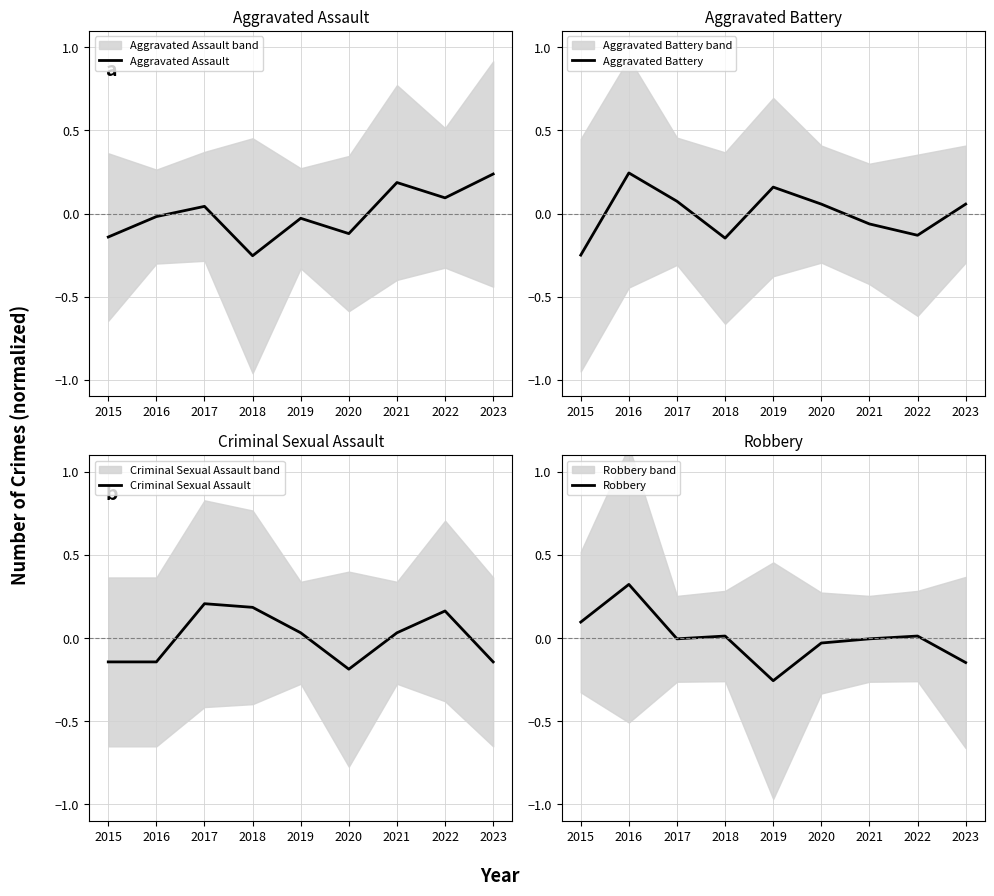

Reading left to right, what are all the values shown in this chart?

Aggravated Assault: 2015=-0.1	2016=-0.0	2017=0.0	2018=-0.3	2019=-0.0	2020=-0.1	2021=0.2	2022=0.1	2023=0.2
Aggravated Battery: 2015=-0.3	2016=0.2	2017=0.1	2018=-0.1	2019=0.2	2020=0.1	2021=-0.1	2022=-0.1	2023=0.1
Criminal Sexual Assault: 2015=-0.1	2016=-0.1	2017=0.2	2018=0.2	2019=0.0	2020=-0.2	2021=0.0	2022=0.2	2023=-0.1
Robbery: 2015=0.1	2016=0.3	2017=-0.0	2018=0.0	2019=-0.3	2020=-0.0	2021=-0.0	2022=0.0	2023=-0.1